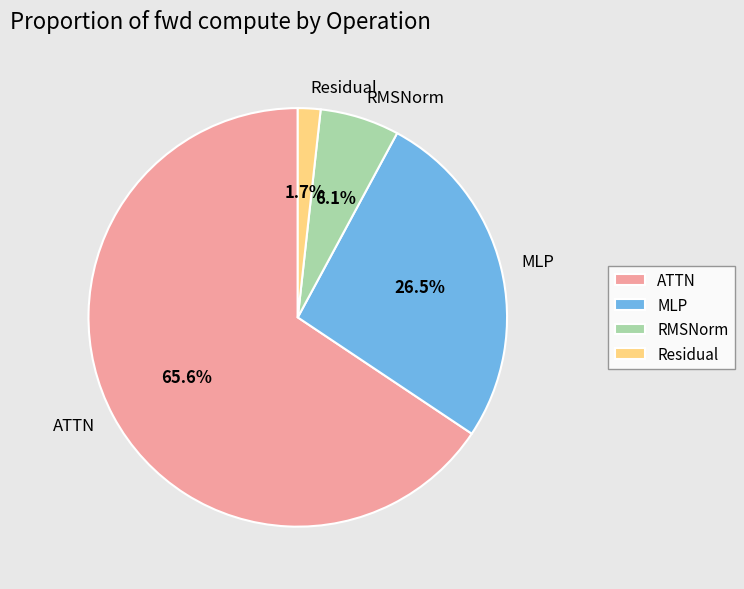

Rank the categories by value from lowest to highest.

Residual, RMSNorm, MLP, ATTN